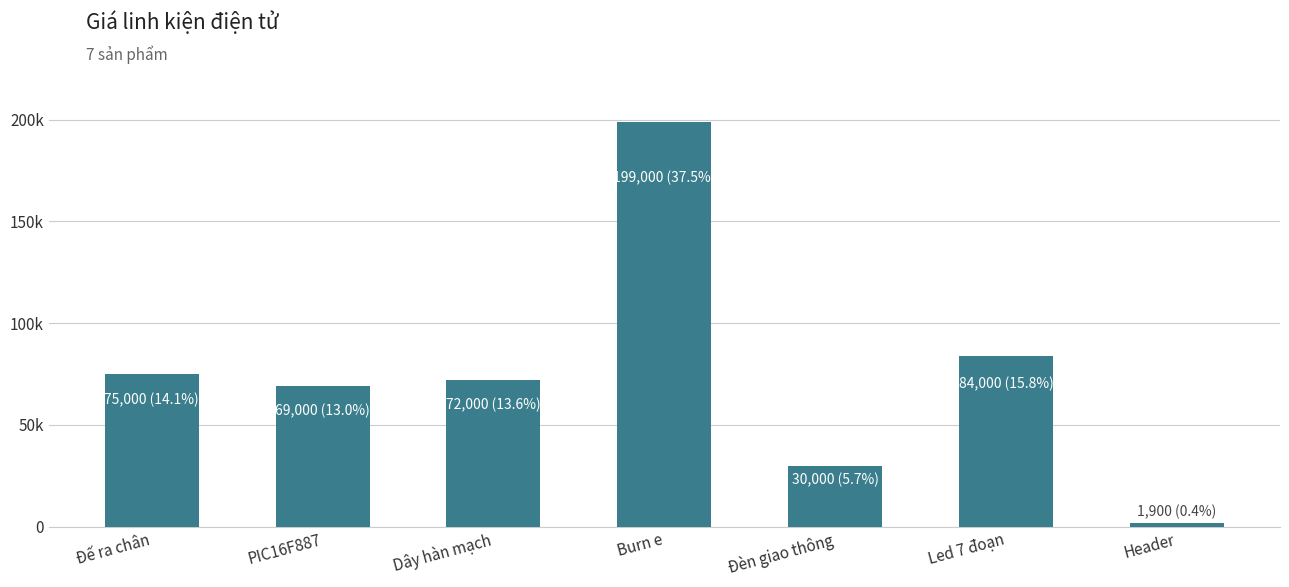

Where does the data first go above 72000?

Đế ra chân